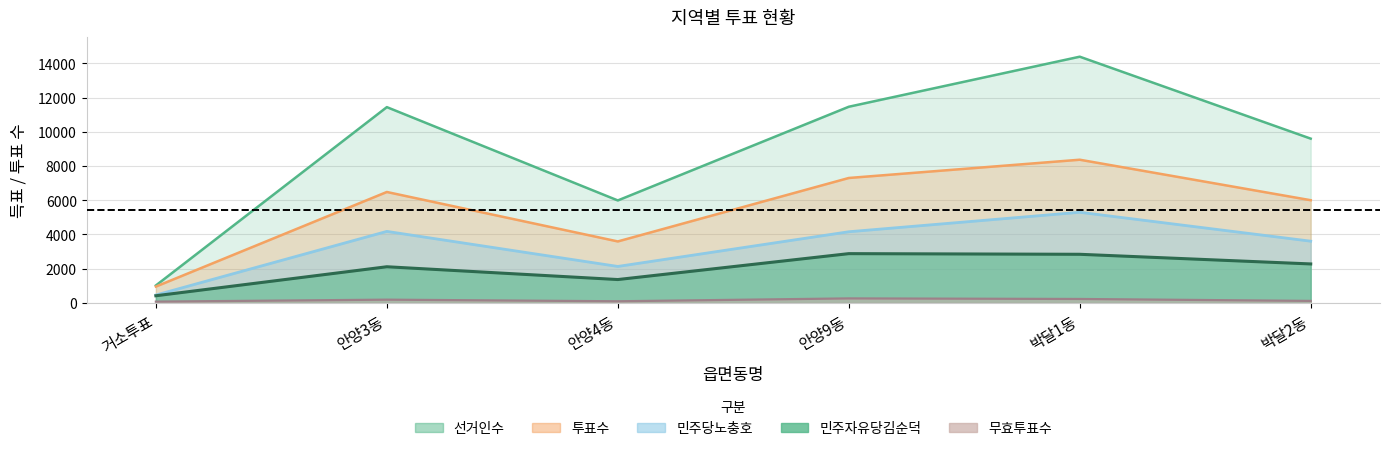

Rank the series at 박달1동 from highest to lowest value.

선거인수, 투표수, 민주당노충호, 민주자유당김순덕, 무효투표수